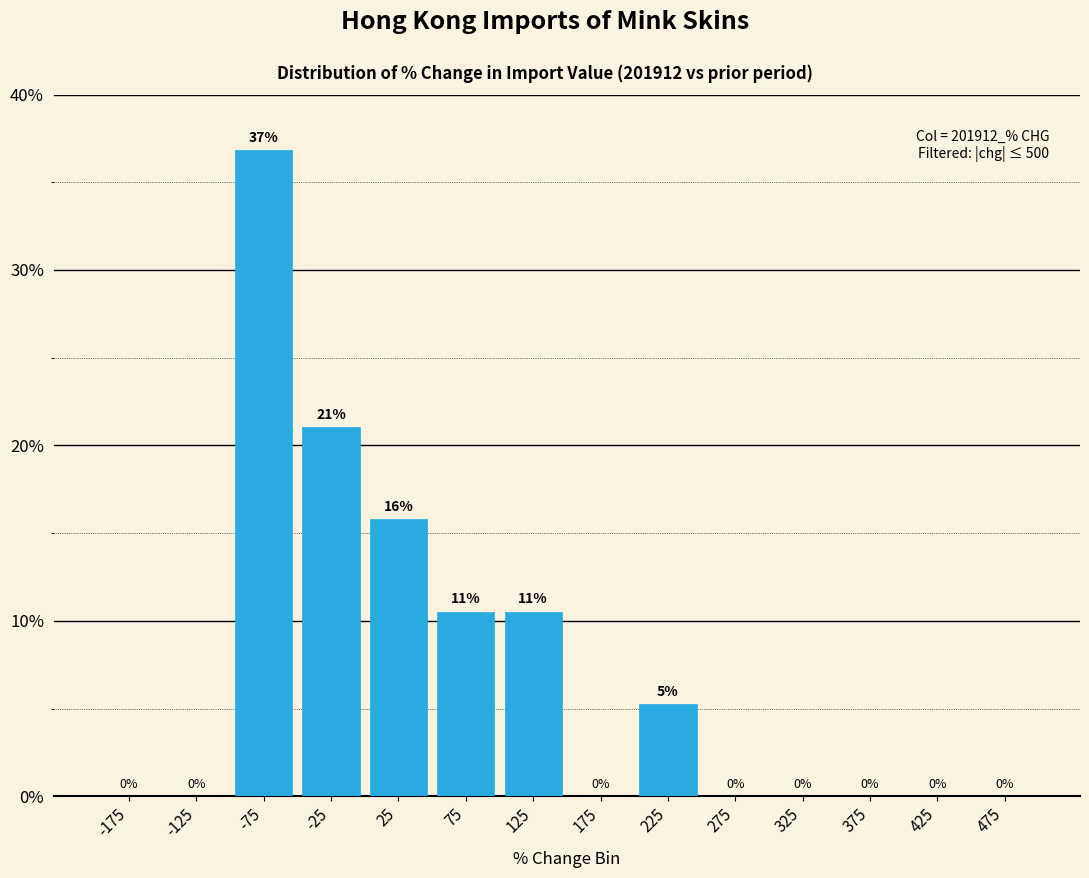

Over which range of the x-axis is the bar tallest?

-100 to -50